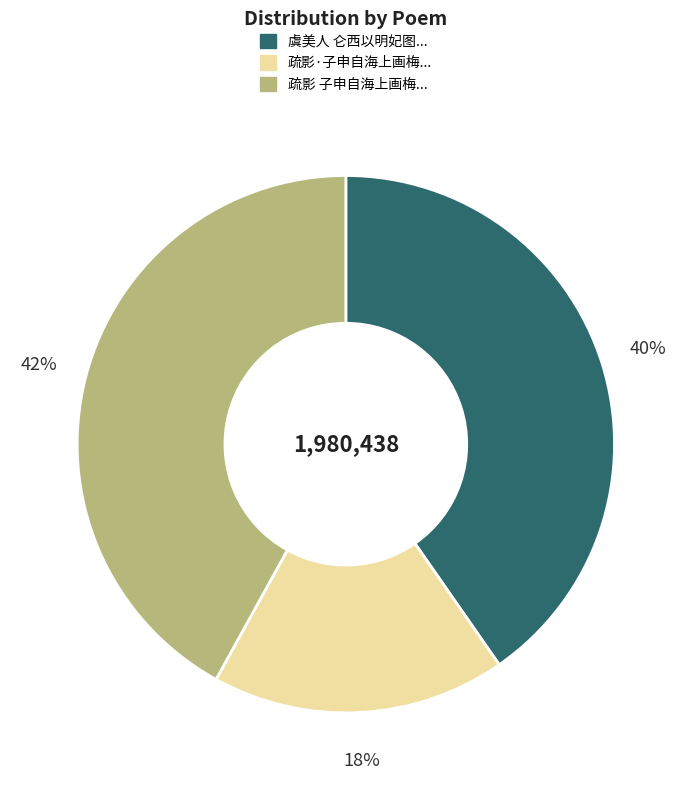

Is there any slice that represents more than half of the pie?

No